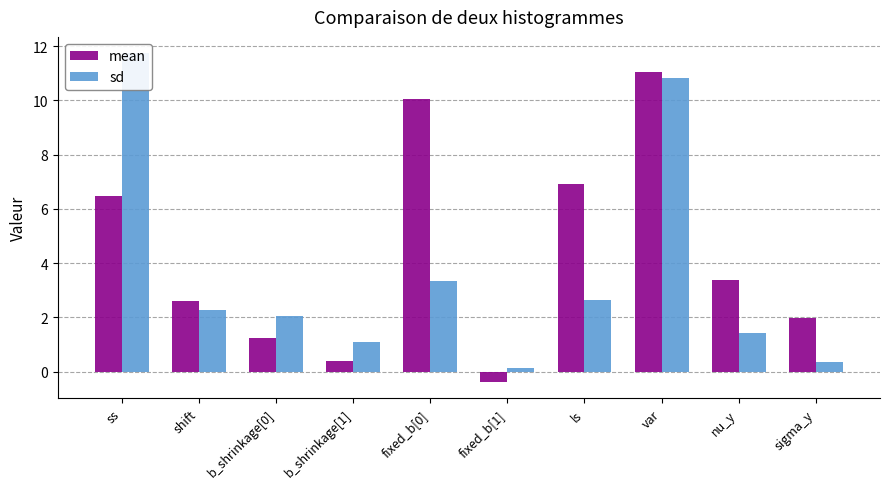

What is the sum of the sd values at ss and nu_y?

13.2